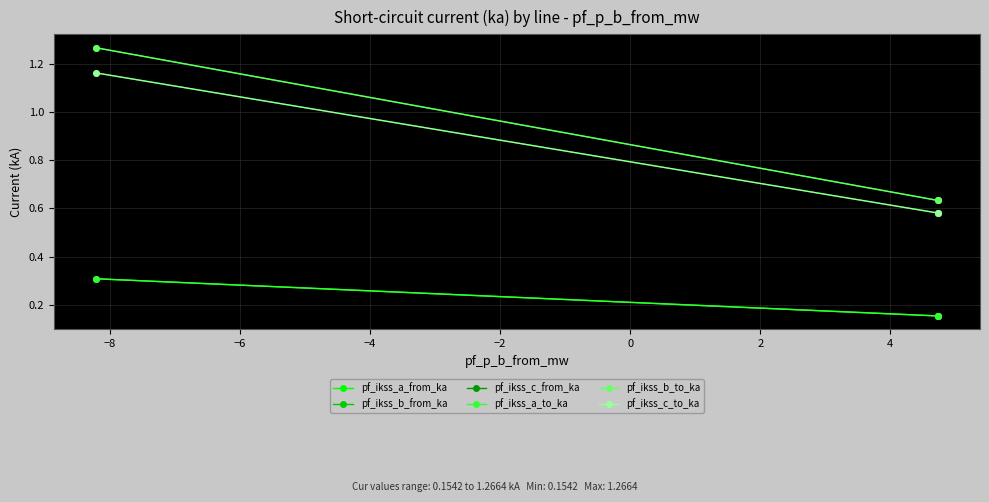

Which series has the largest total across all categories?

pf_ikss_b_from_ka